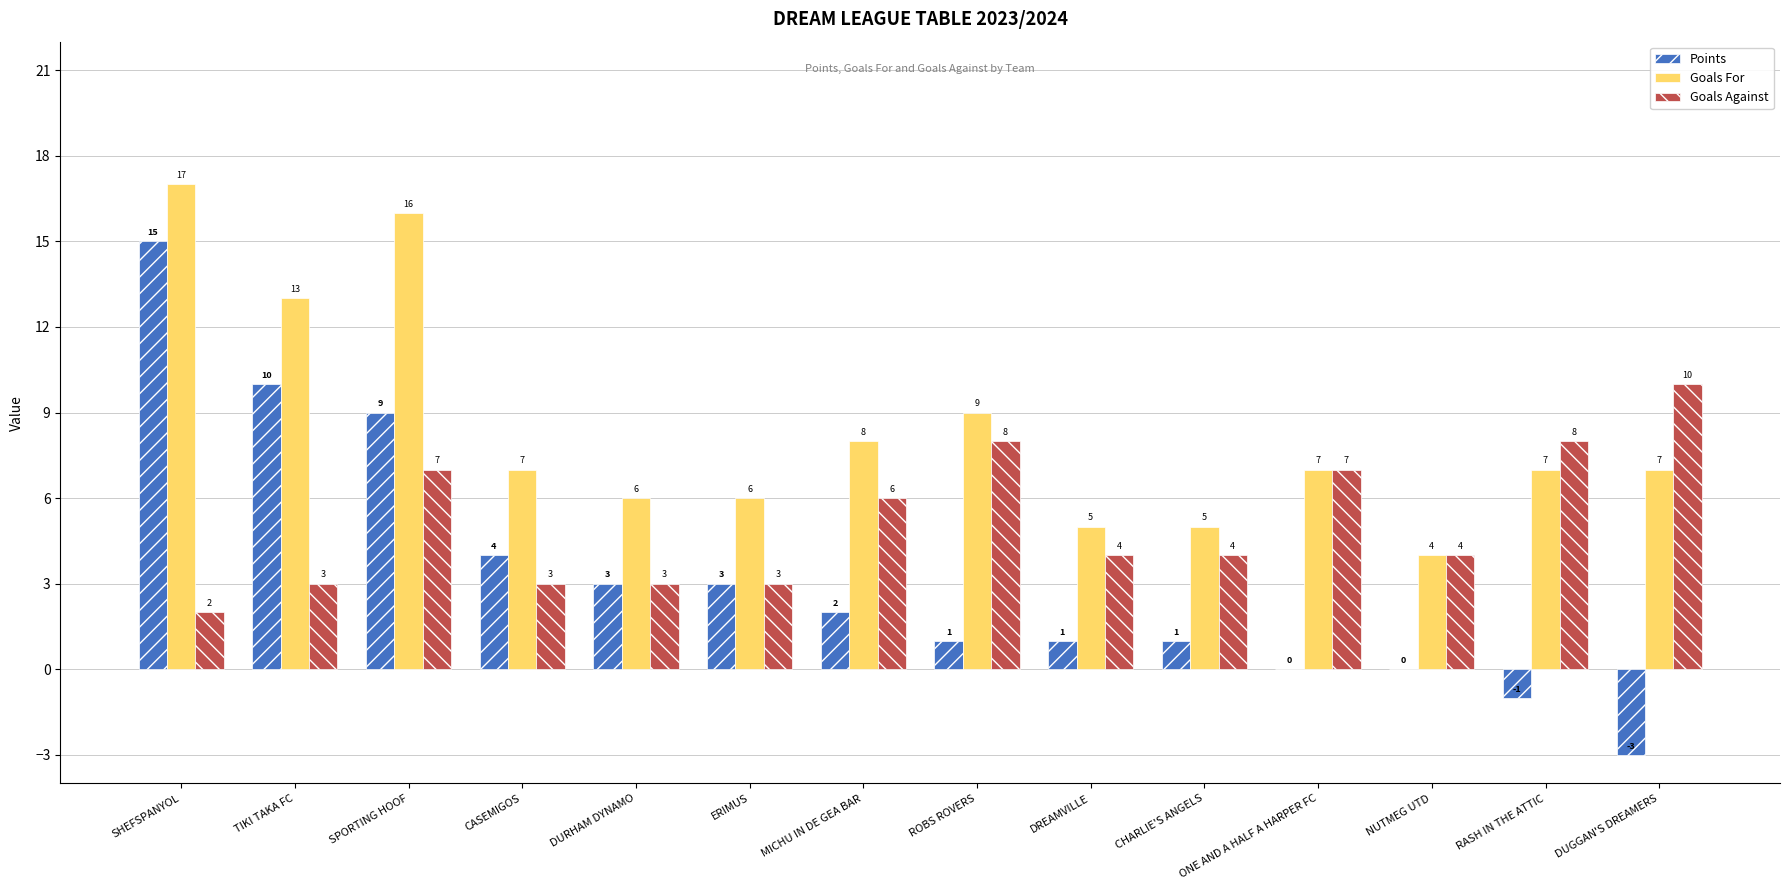

What is the sum of all Goals For values?

117